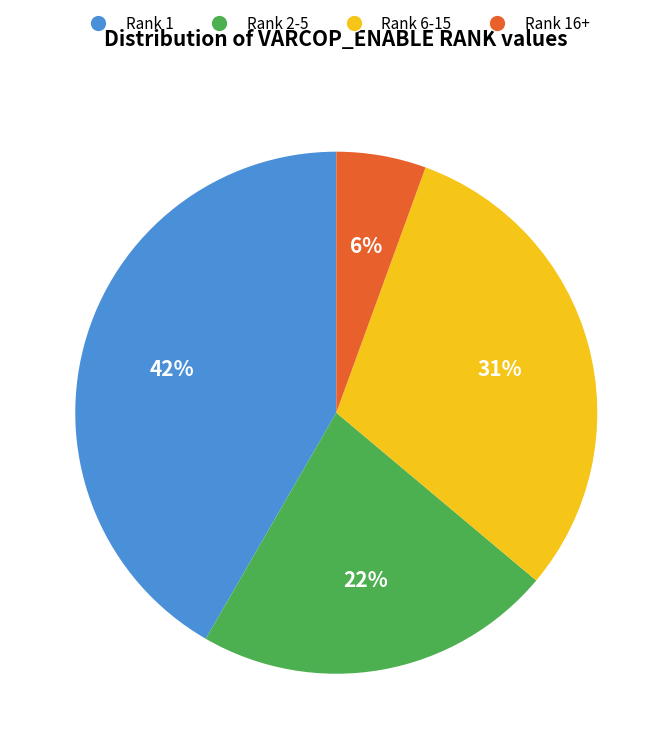

Count the number of slices in the pie.

4